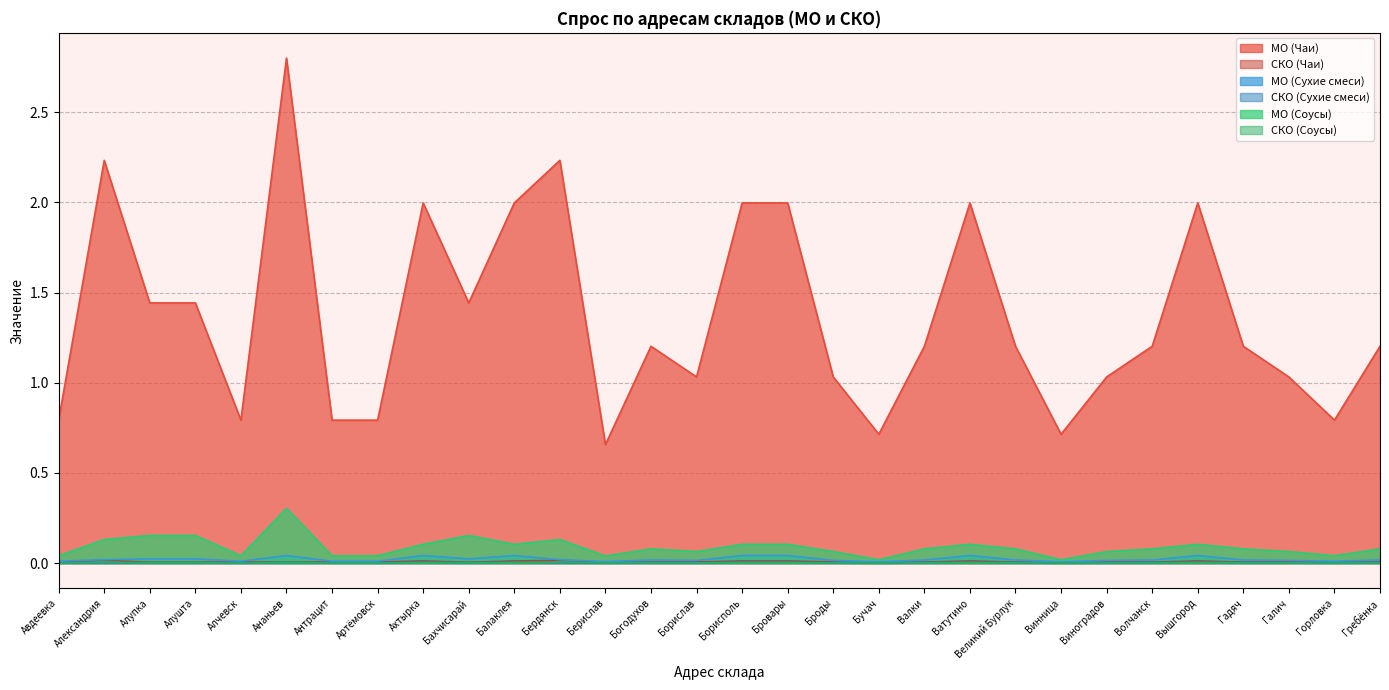

What is the label of the 28th point from the left?

Галич